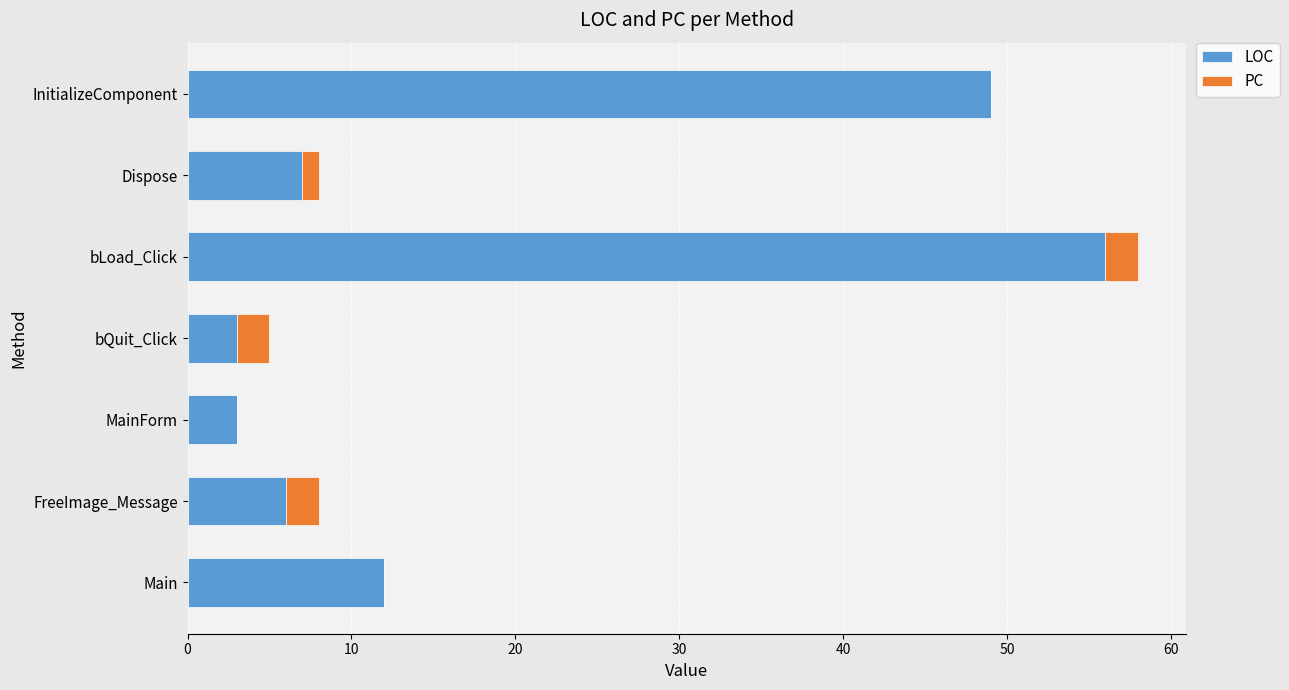

What is the total value across all series at Main?

12